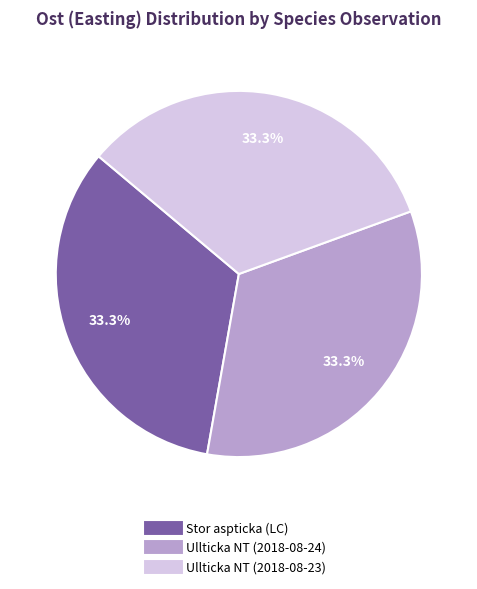

Is Ullticka NT (2018-08-23) the majority of the pie?

No